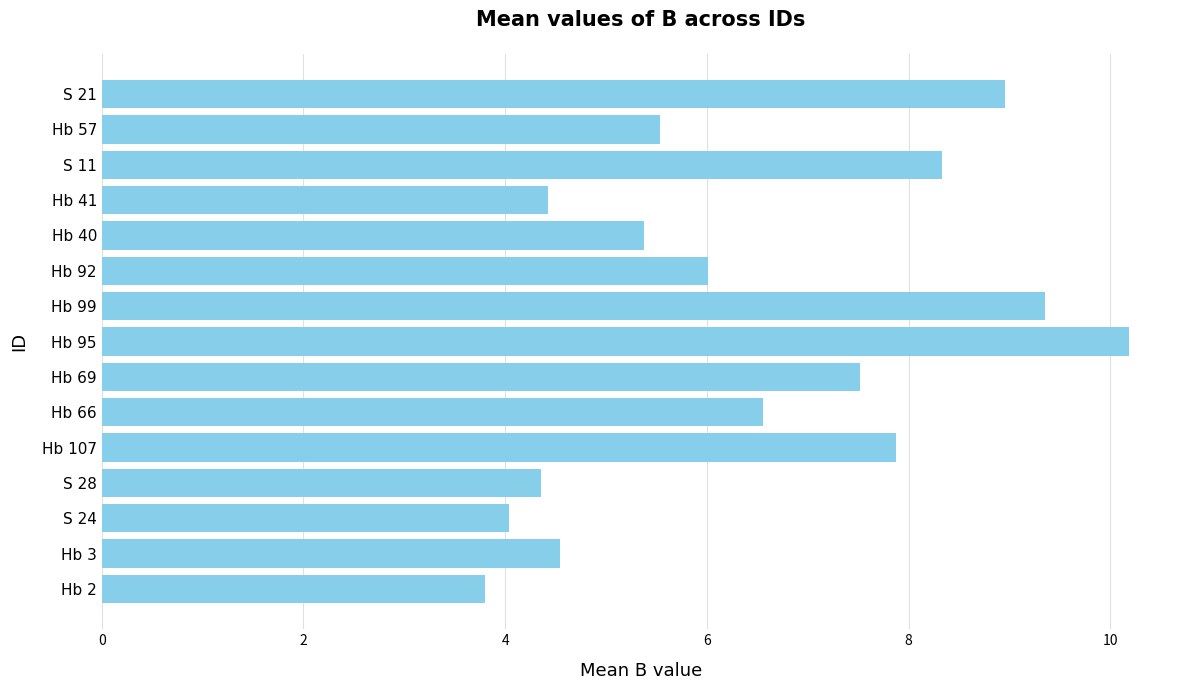

Which label corresponds to the smallest value in the chart?

Hb 2